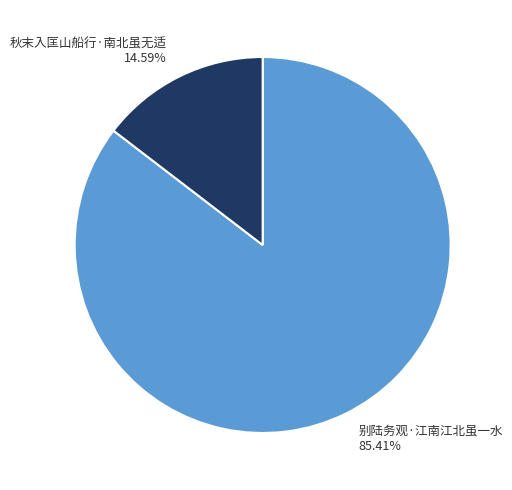

To the nearest percent, what is the difference between the 别陆务观·江南江北虽一水 and 秋末入匡山船行·南北虽无适 slice percentages?

71%